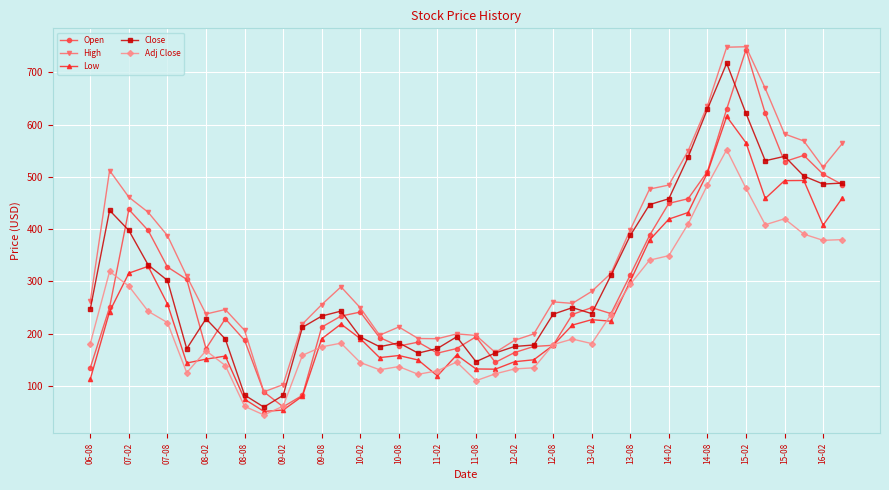

True or false: Close and Adj Close cross at least once.

False